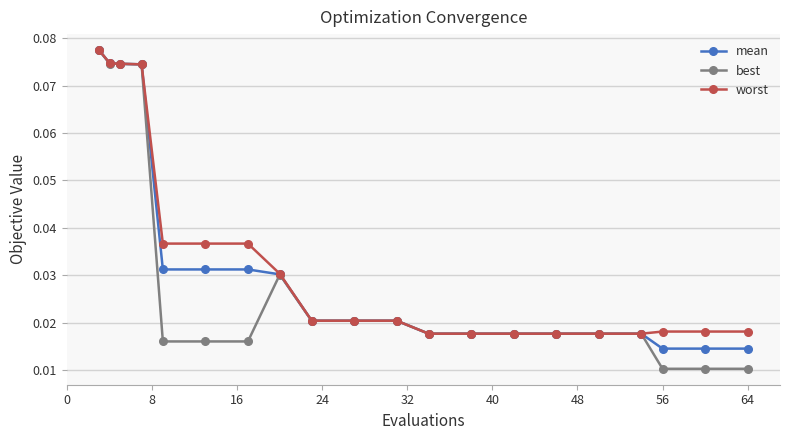

What is the sum of all best values?

0.6